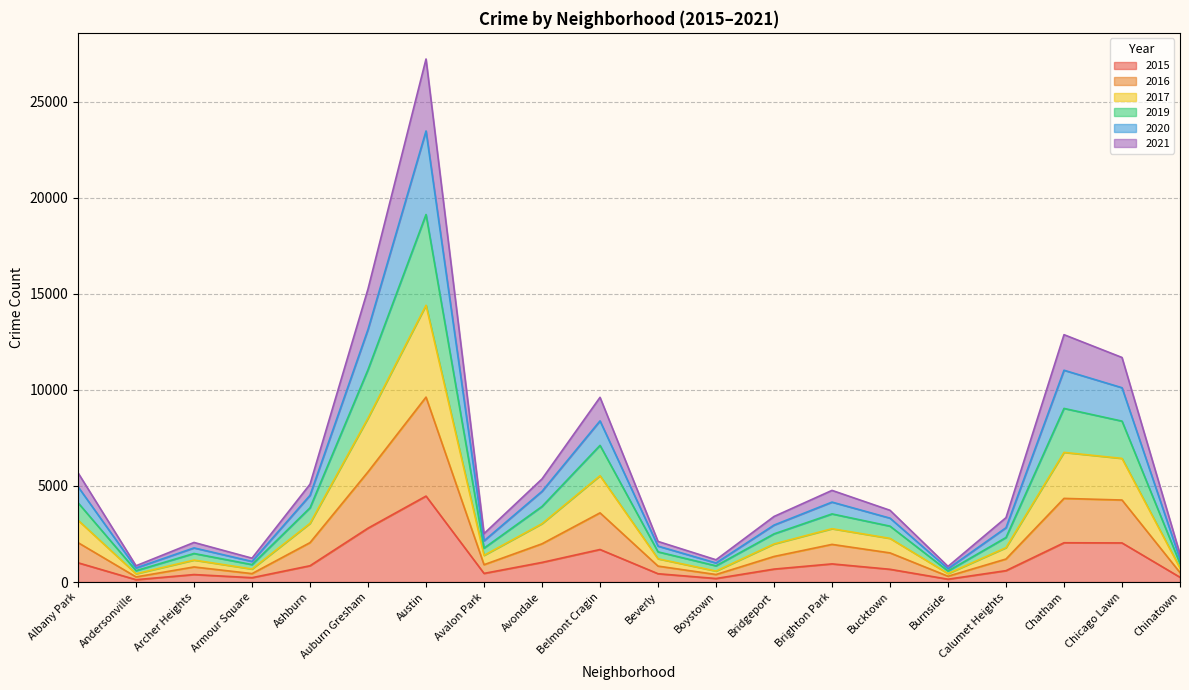

At which label does 2015 reach its peak?

Austin